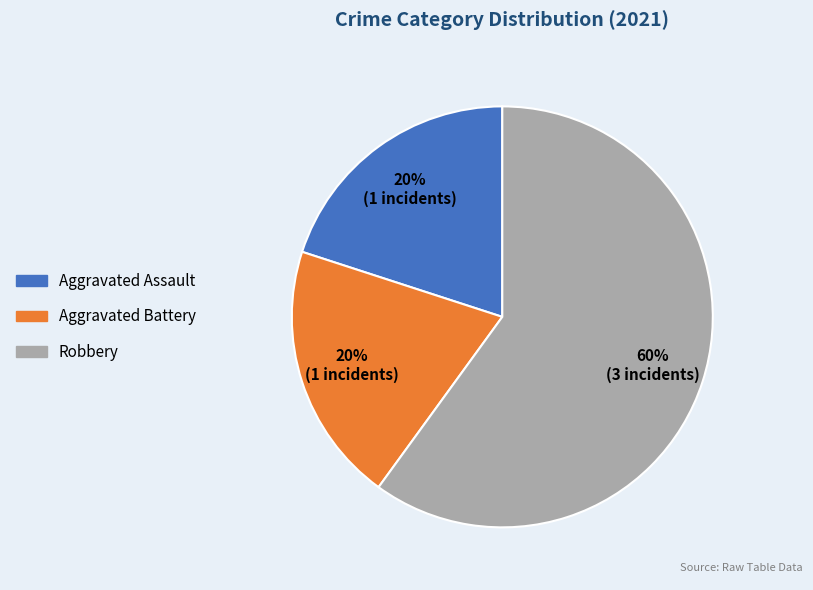

What is the ratio of the value at Aggravated Assault to the value at Aggravated Battery?

1.0